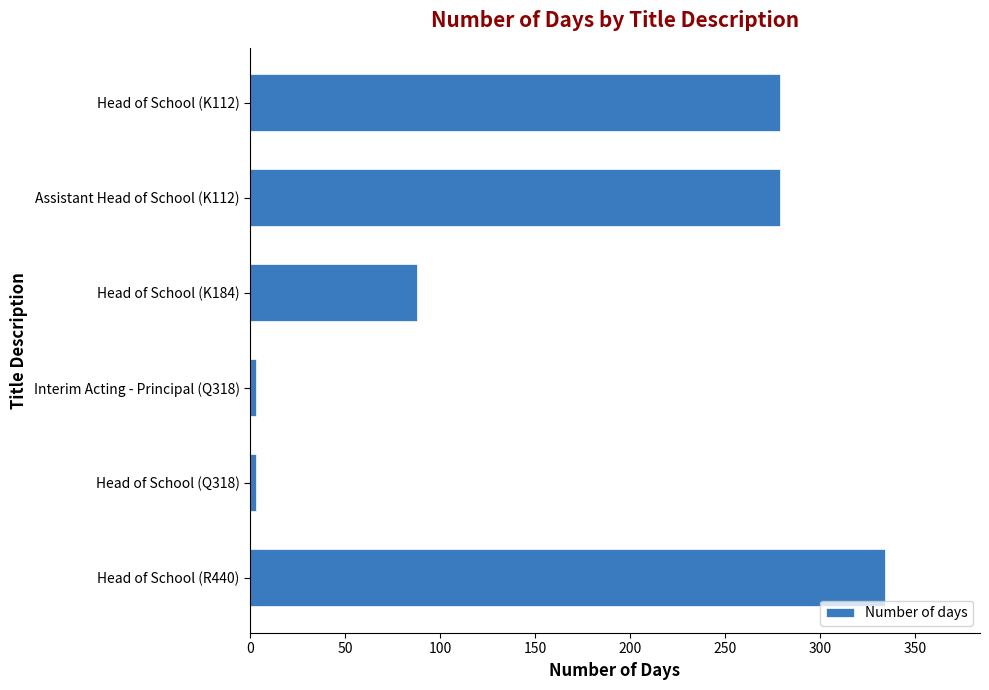

Reading top to bottom, list all the values displayed in this chart.

279	279	88	3	3	334